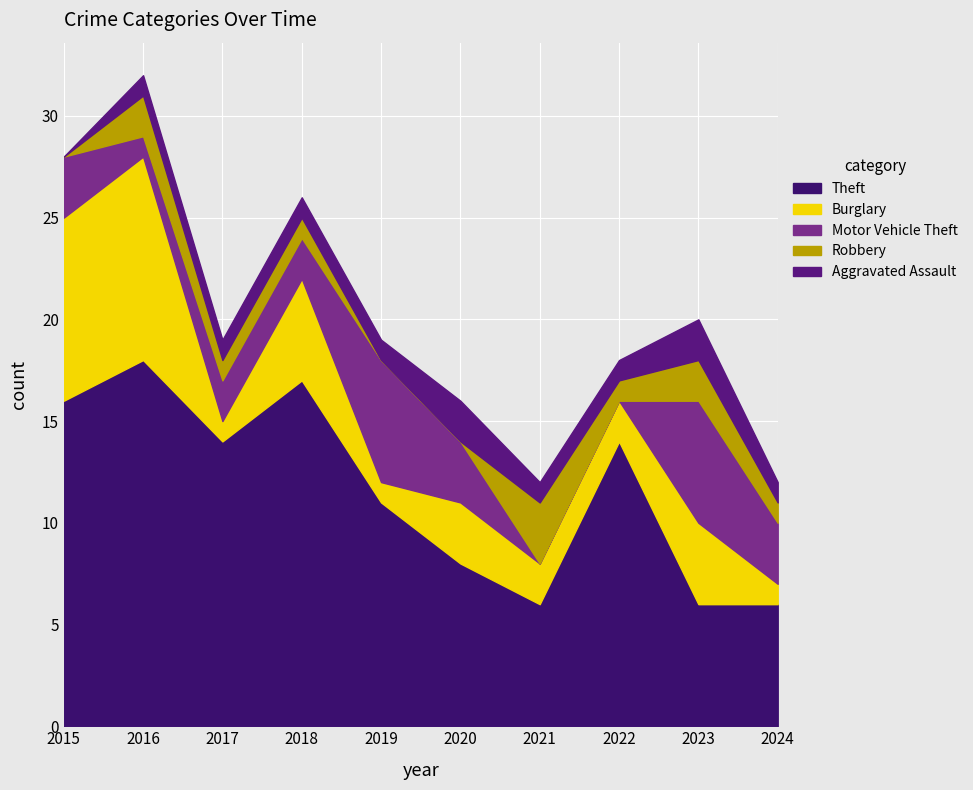

Between 2018 and 2020, which series saw the biggest shift?

Theft